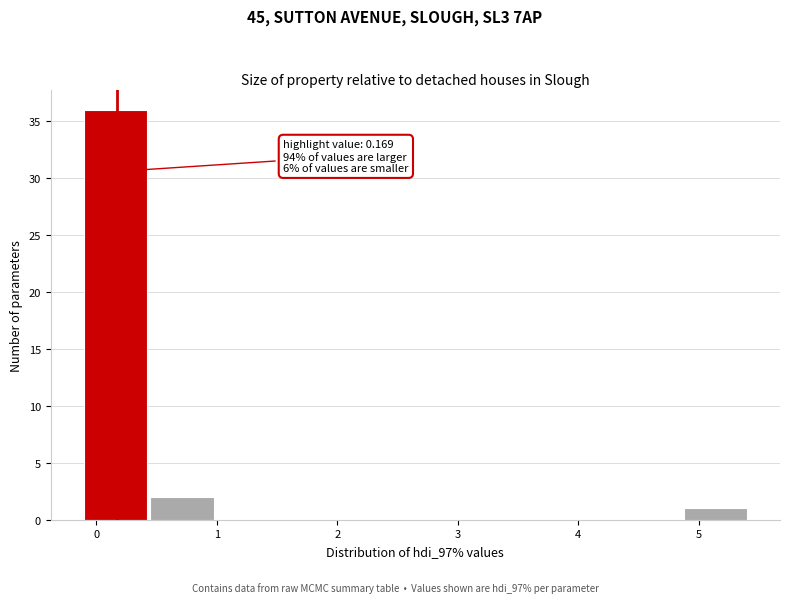

Over which range of the x-axis is the bar tallest?

-0.1 to 0.4